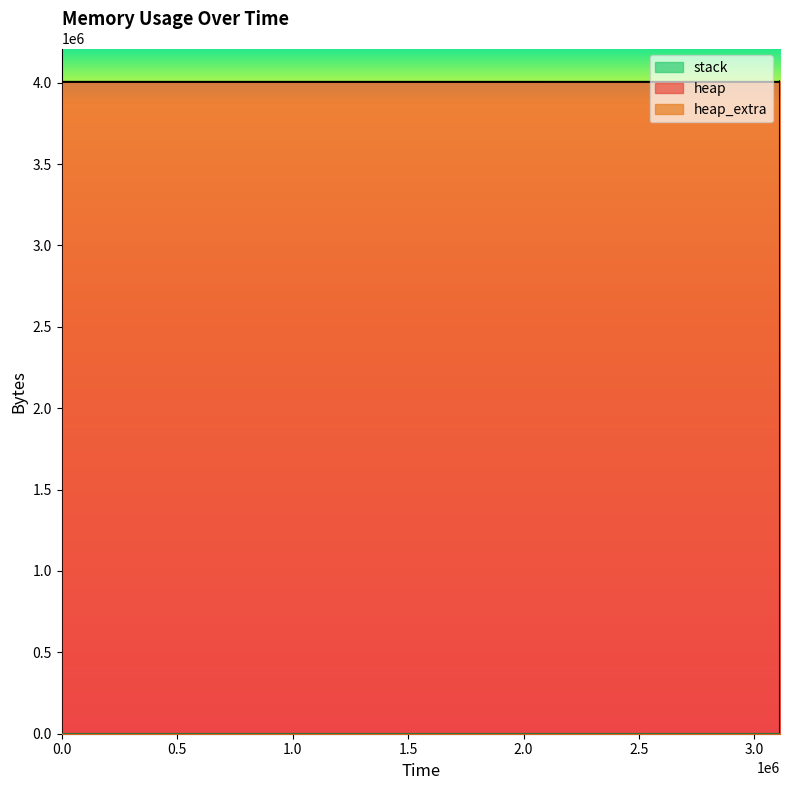

Which series changed the most between 3110437 and 3110437?

heap